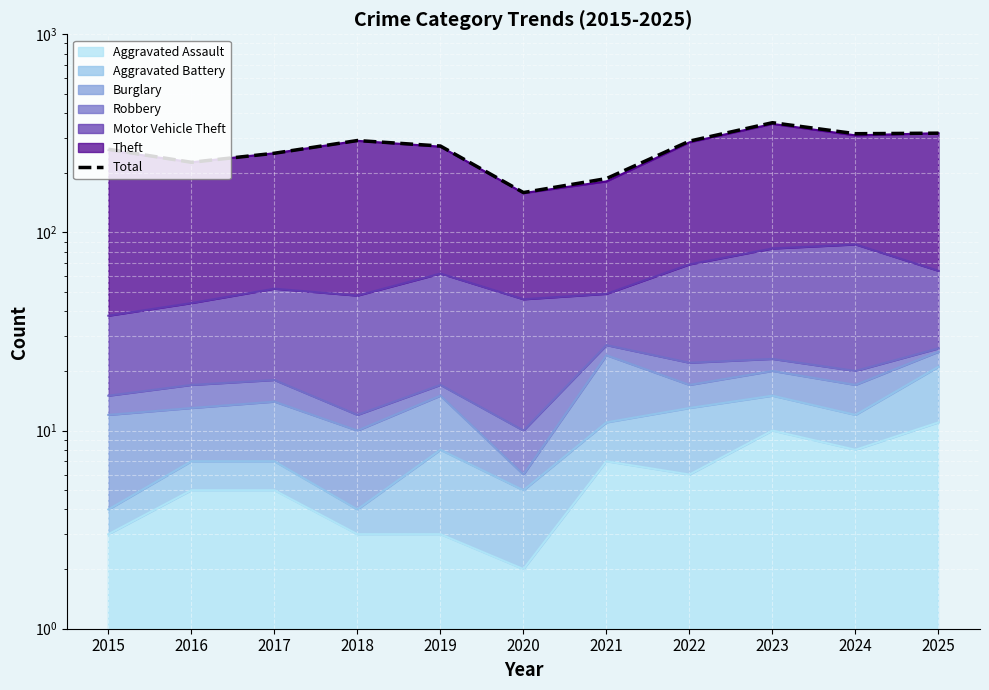

What is the value of the 8th point from the left?

289